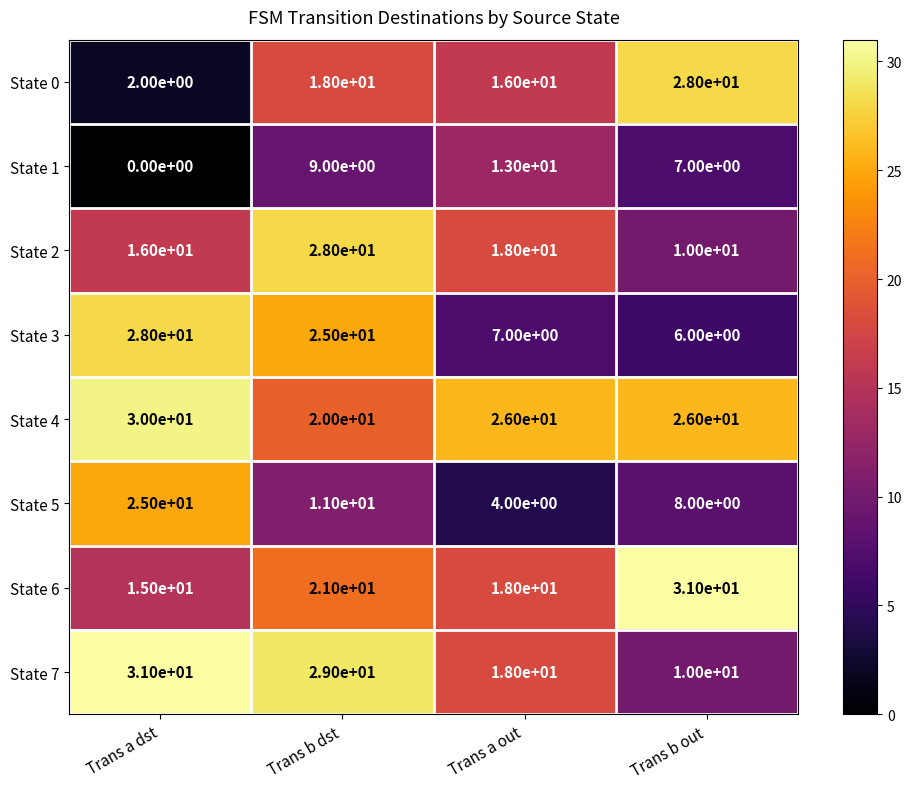

Count the State 5 values in the range 8 to 25.

3